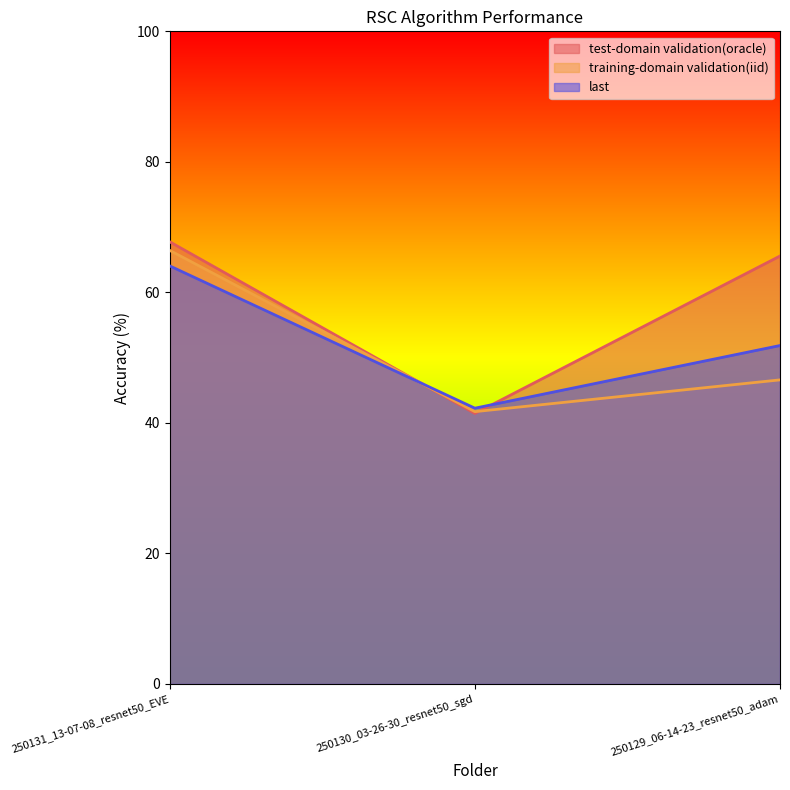

Does the chart have visible grid lines?

No